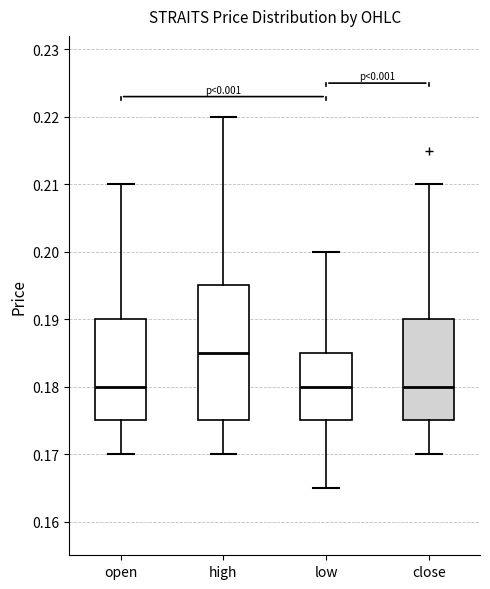

Reading left to right, read every box against the y-axis: the position of its median line, the range the box covers, and the ends of its whiskers. The values are not printed on the chart, so give them approximately, as read against the axis.

open: median 0.180, box 0.175 to 0.190, whiskers 0.170 to 0.210
high: median 0.185, box 0.175 to 0.195, whiskers 0.170 to 0.220
low: median 0.180, box 0.175 to 0.185, whiskers 0.165 to 0.200
close: median 0.180, box 0.175 to 0.190, whiskers 0.170 to 0.210